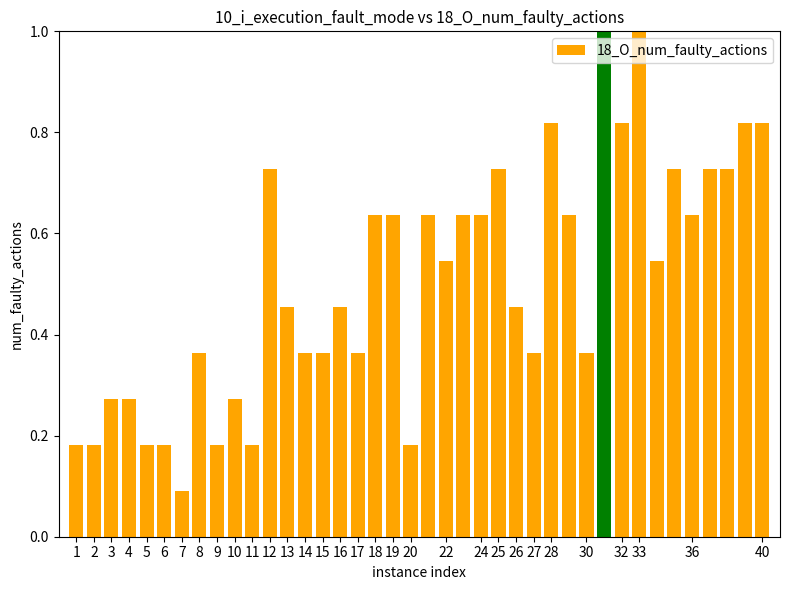

What is the greatest value displayed?

1.0